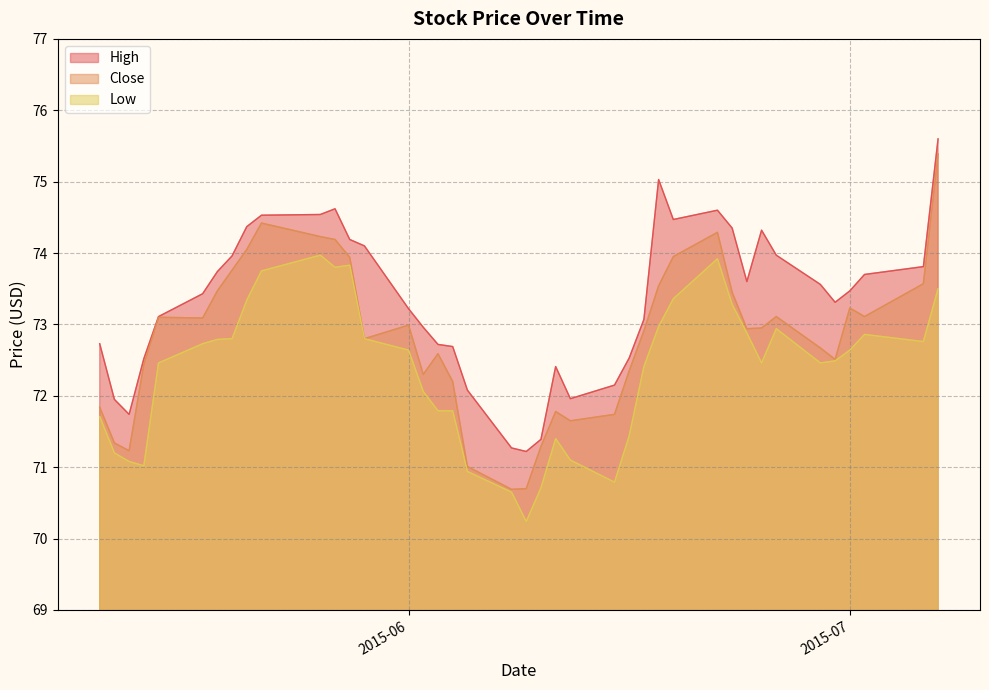

At which label does High reach its minimum?

2015-06-09